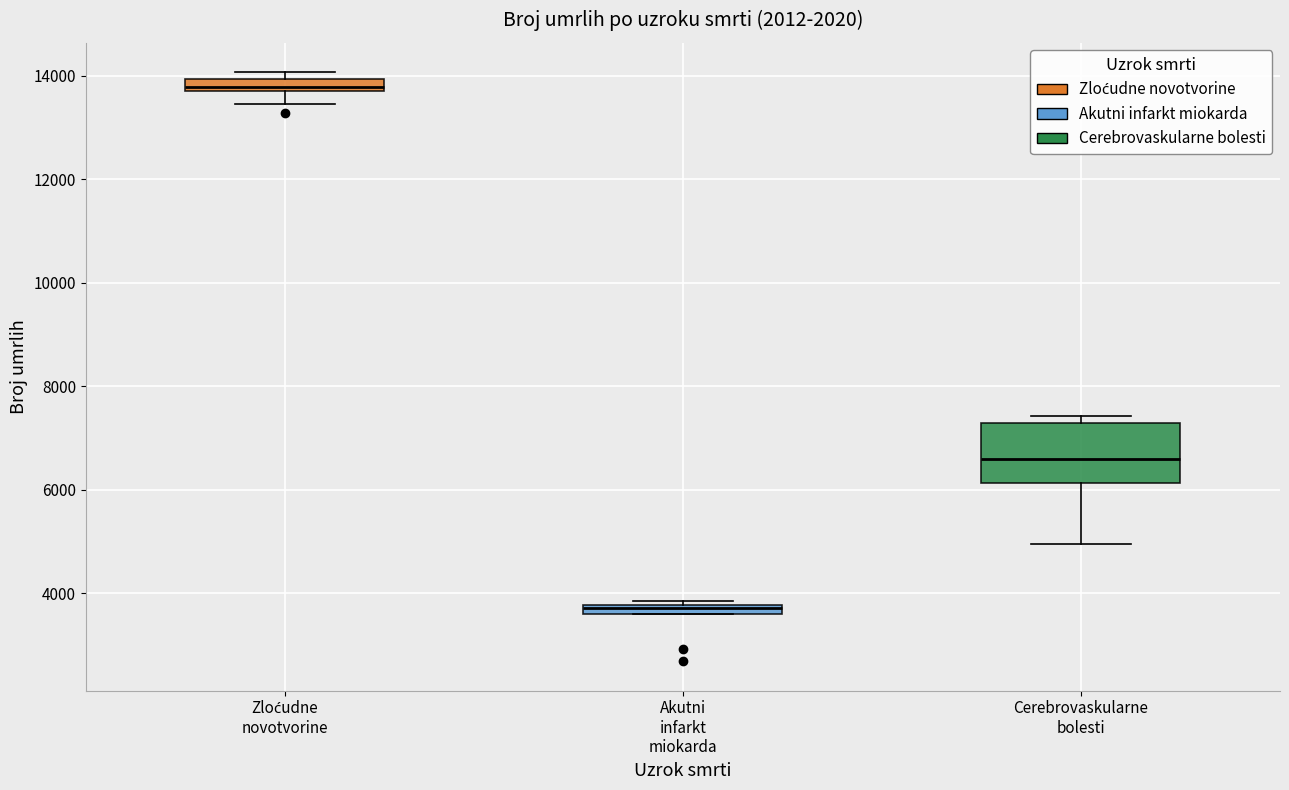

Where is the upper edge of the box for Zloćudne novotvorine on the y-axis? The values are not printed on the chart, so give them approximately, as read against the axis.

14000